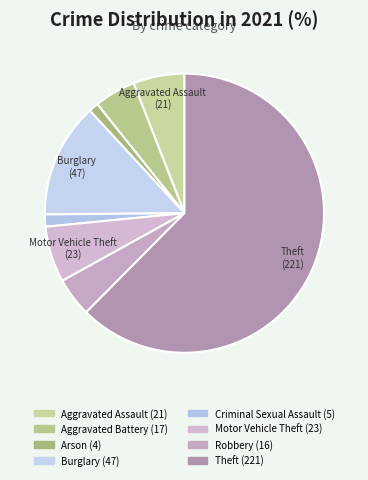

Count the number of slices in the pie.

8